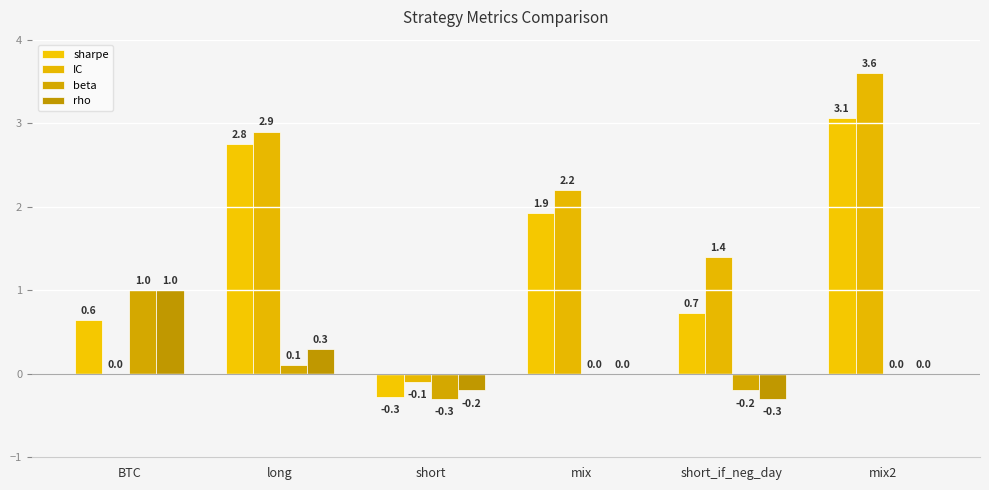

What is the minimum value for beta?

-0.3